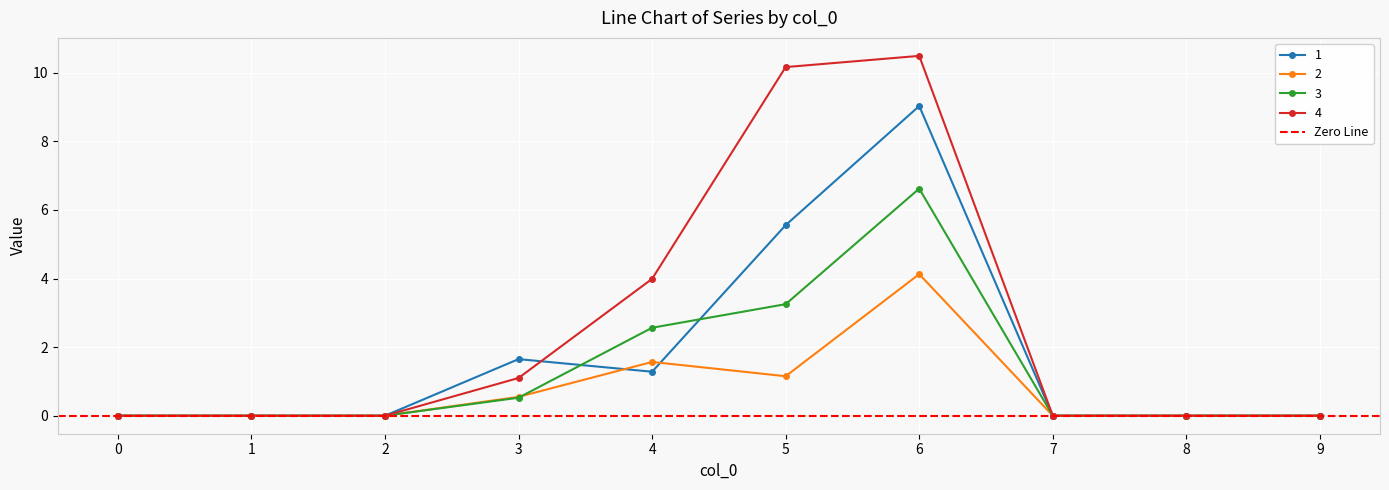

At which category does 1 reach its first local valley?

4